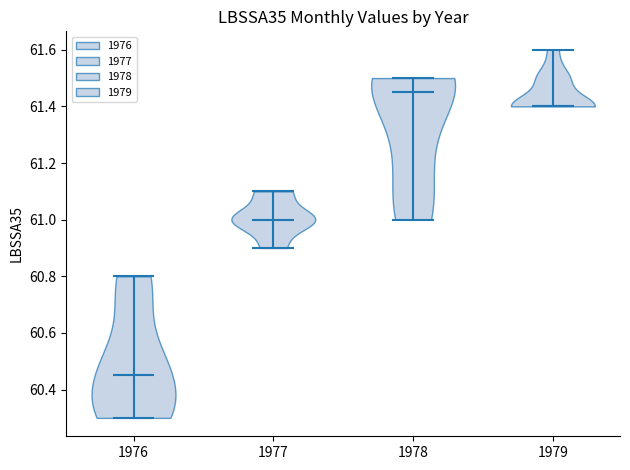

Where does the median line of the violin at x = 1977 sit on the y-axis? The values are not printed on the chart, so give them approximately, as read against the axis.

61.00